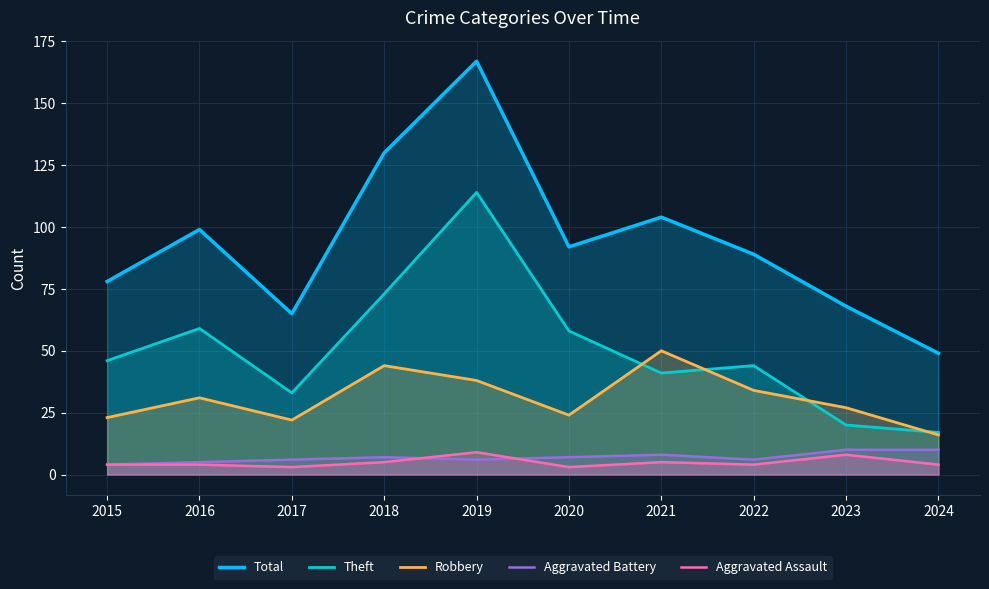

What is the spread (max minus min) of values at 2021?

99